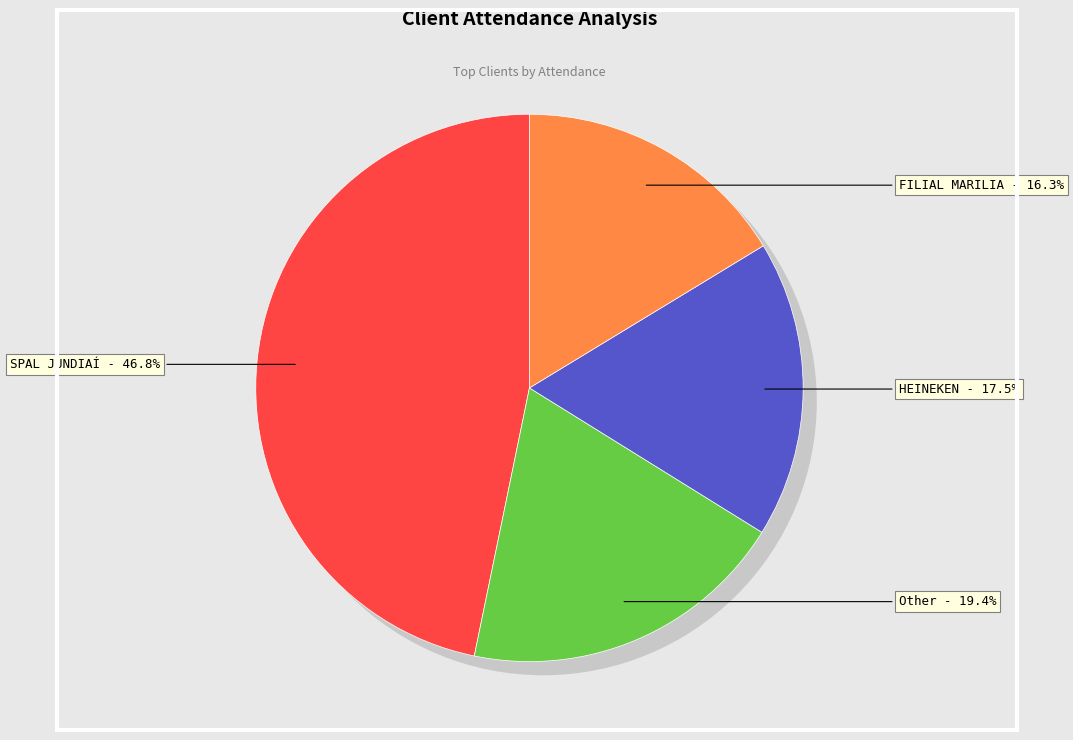

Is it true that FILIAL MARILIA is 23% of the pie?

False